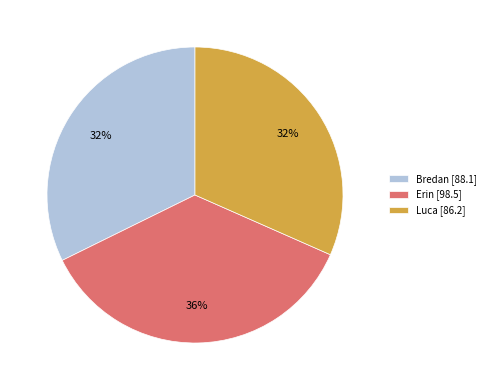

What is the ratio of the value at Erin to the value at Luca?

1.1